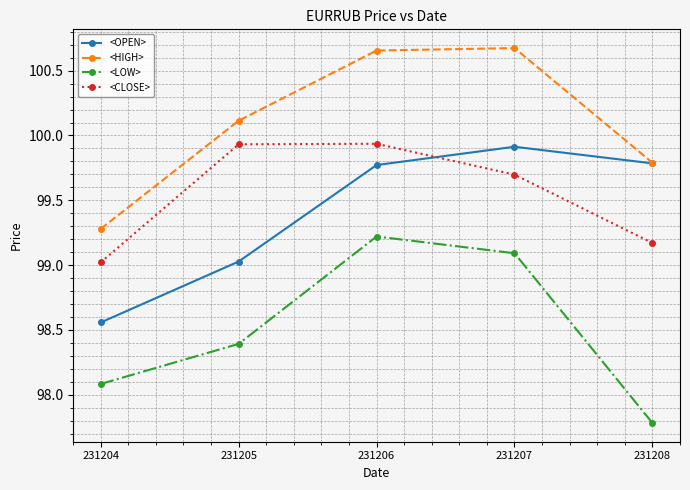

What is the value of the <LOW> point at the 1st from the left?

98.1